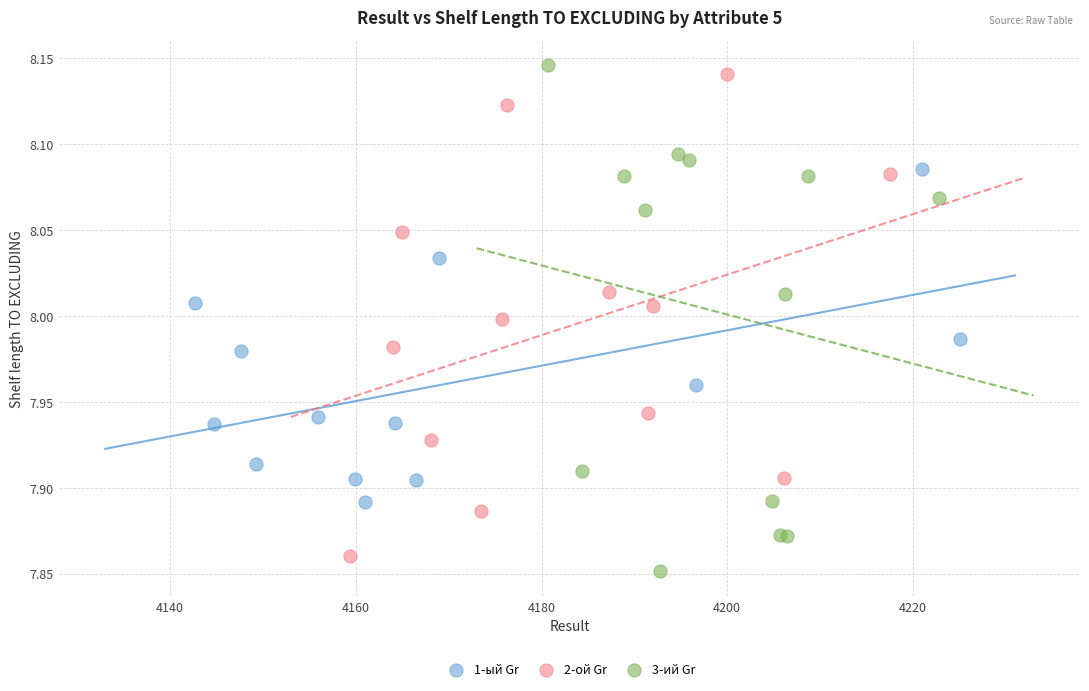

Which series reaches the maximum Y coordinate?

3-ий Gr